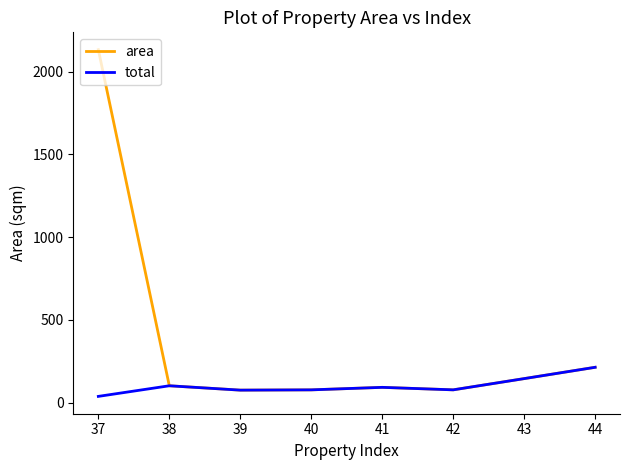

Which series has the largest total across all categories?

area